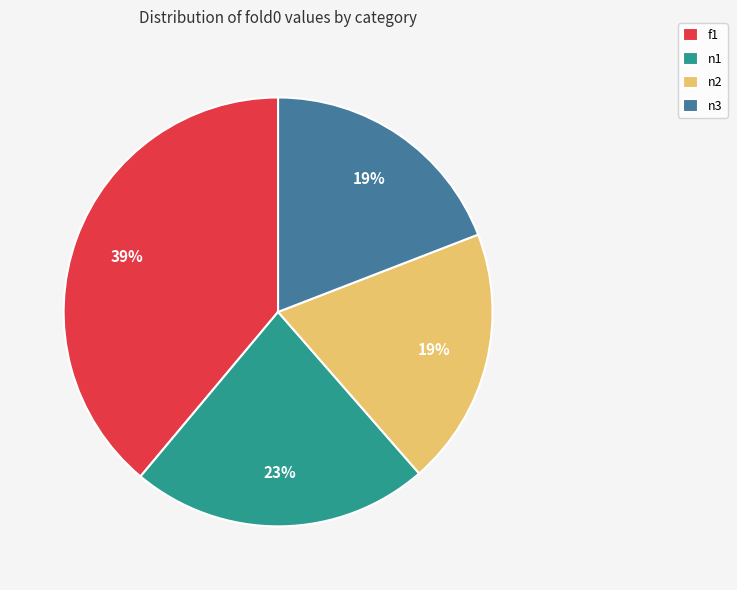

To the nearest percent, what portion does f1 represent?

39%